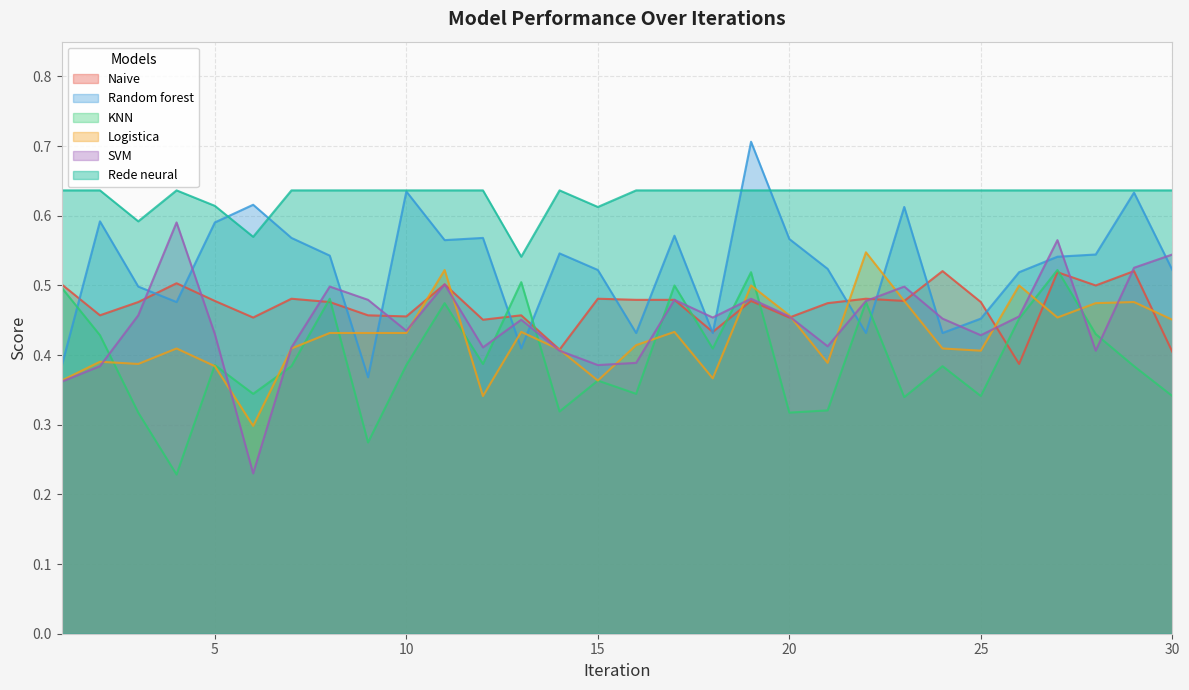

True or false: Rede neural and SVM intersect in this chart.

False